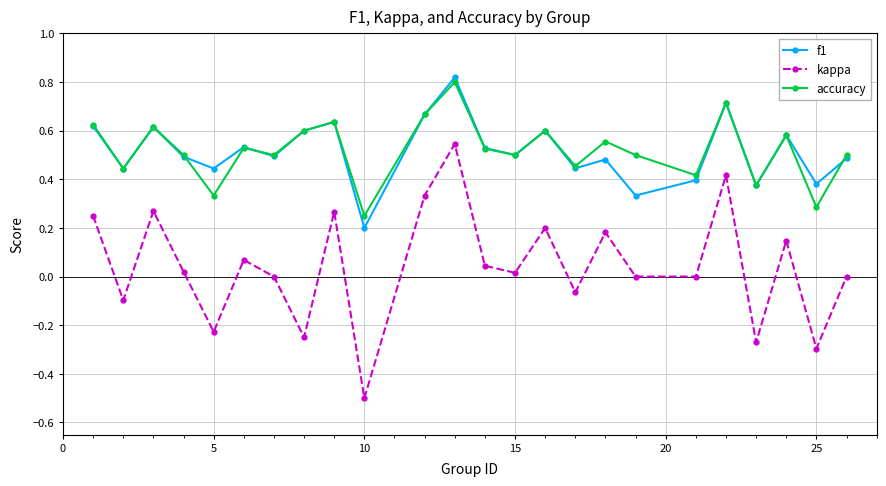

How many interior local peaks does the kappa series have?

8